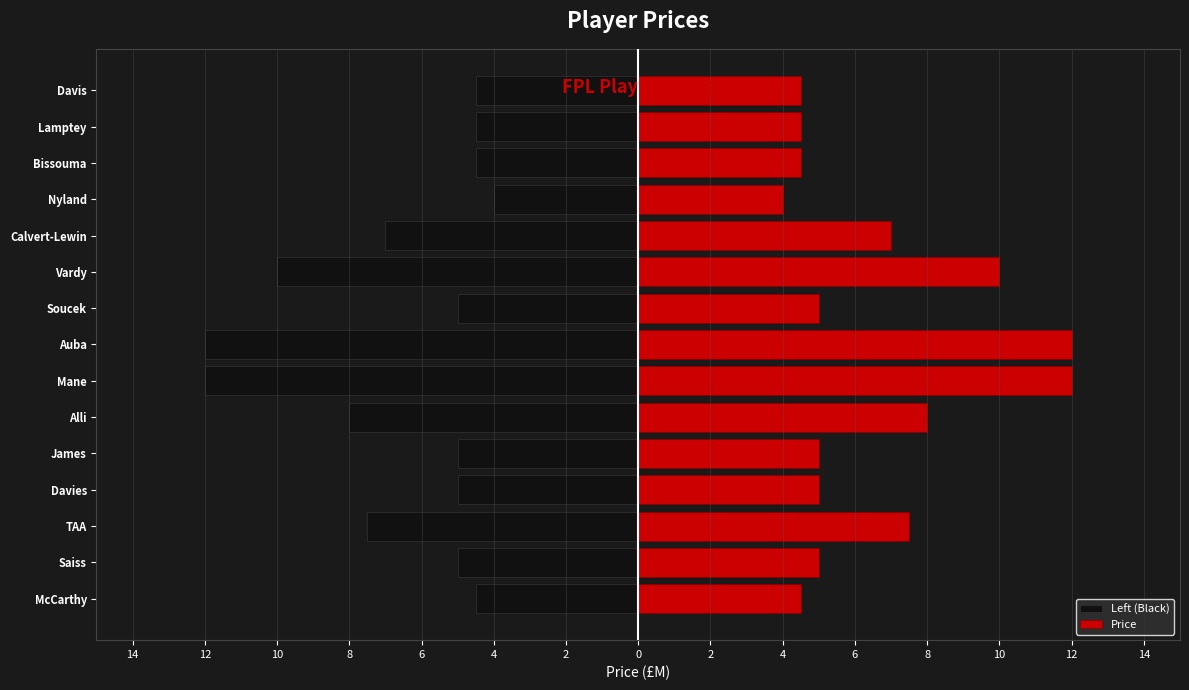

Which has a higher value, Lamptey or Mane?

Lamptey